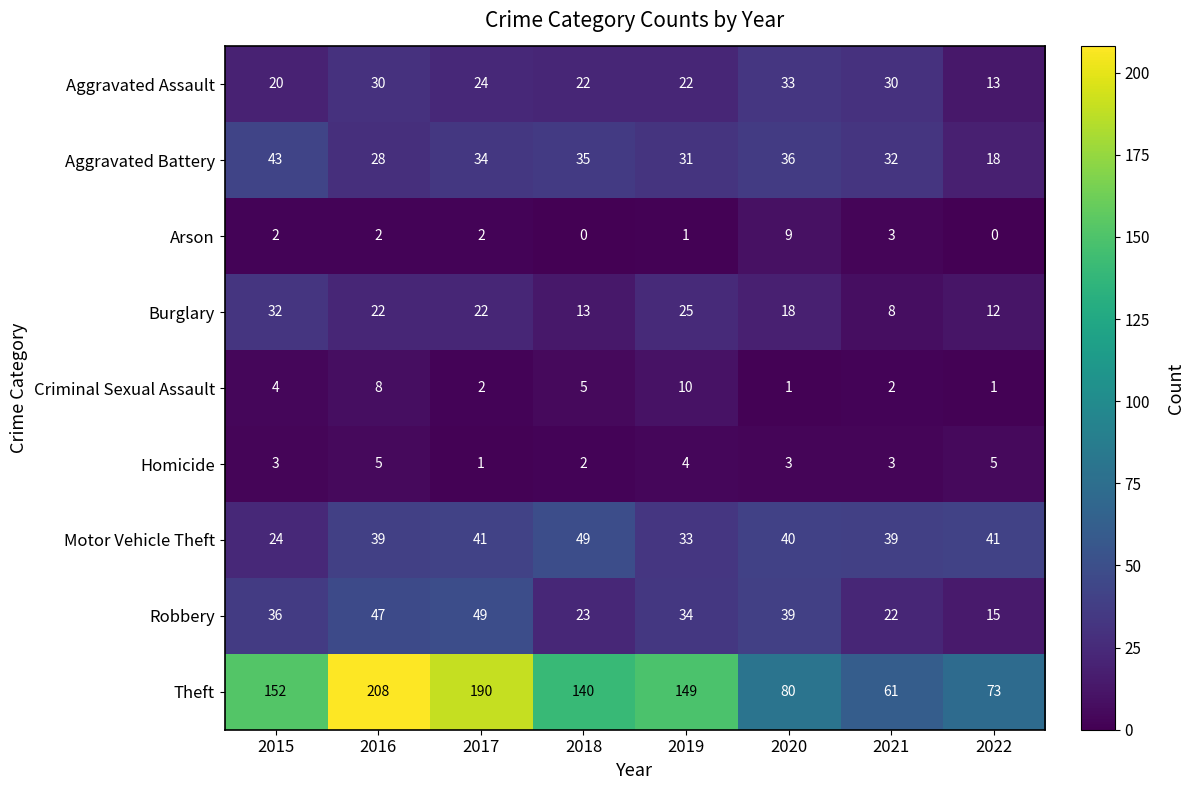

Between 2017 and 2020, which series saw the biggest shift?

Theft